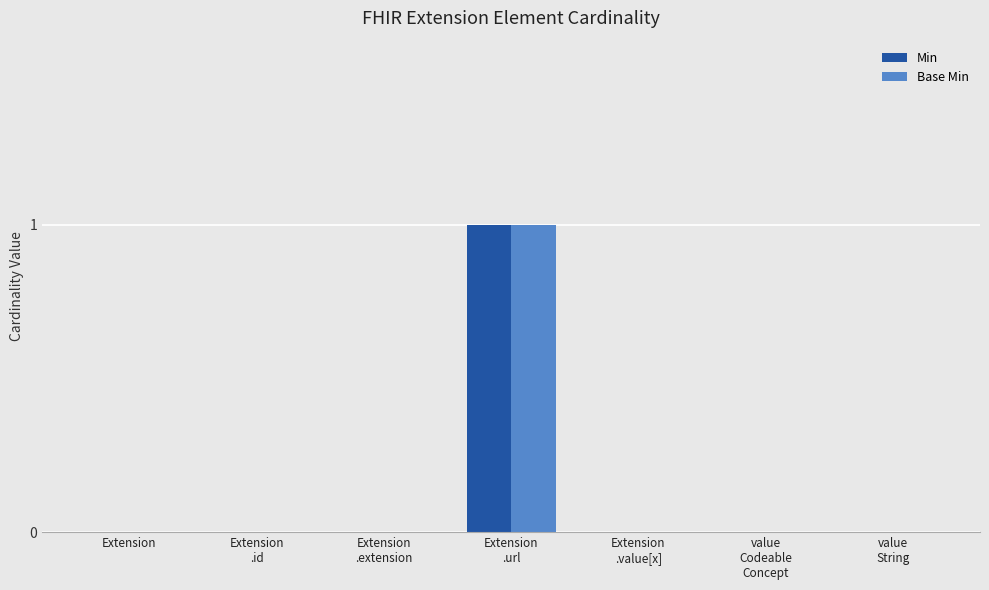

How many distinct data groups are displayed?

2